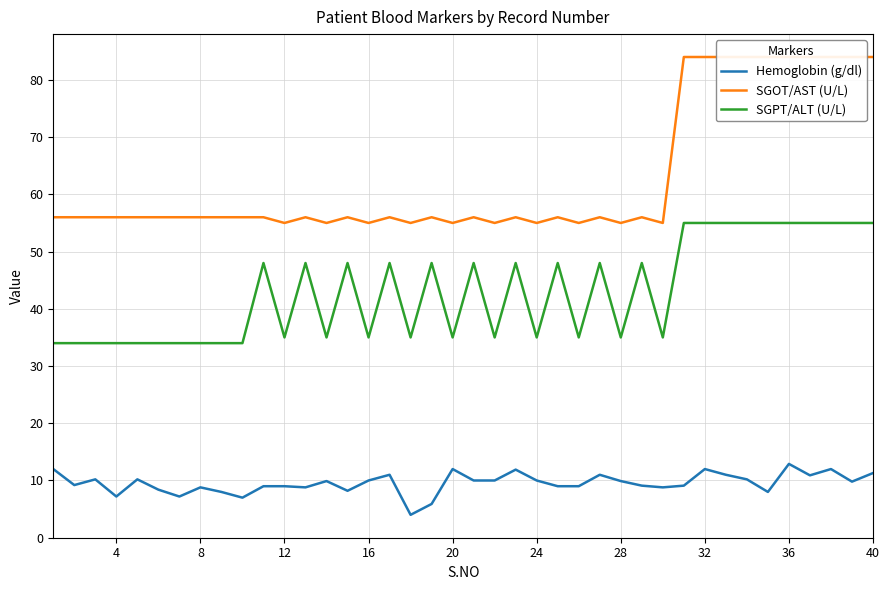

Which series has the largest range (max minus min)?

SGOT/AST (U/L)